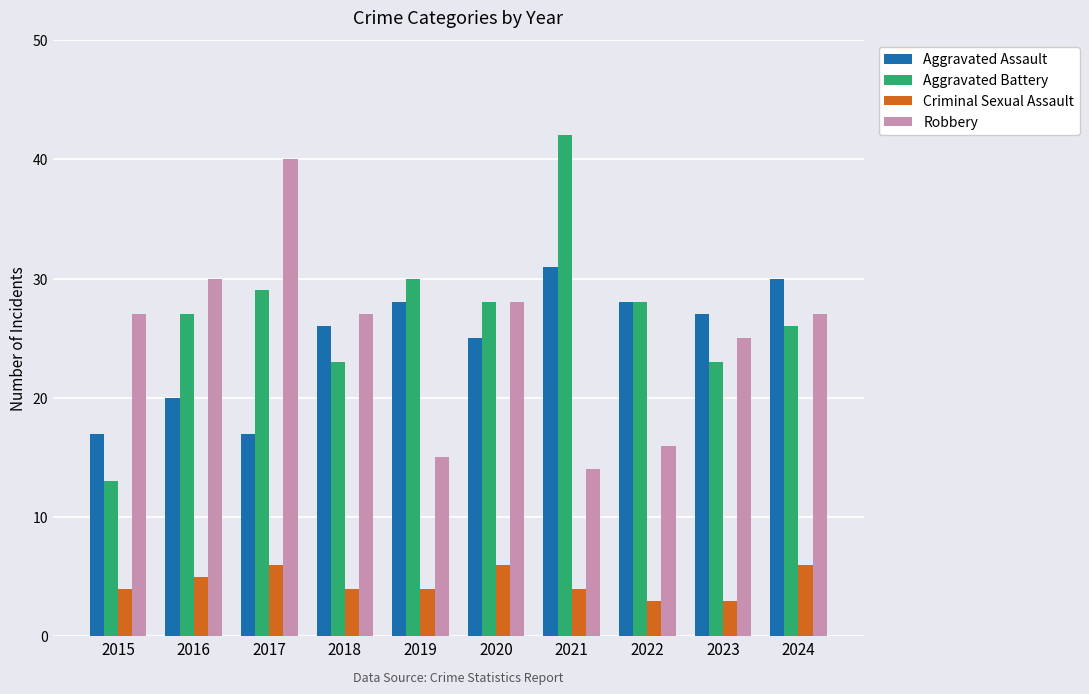

Which series has the largest range (max minus min)?

Aggravated Battery